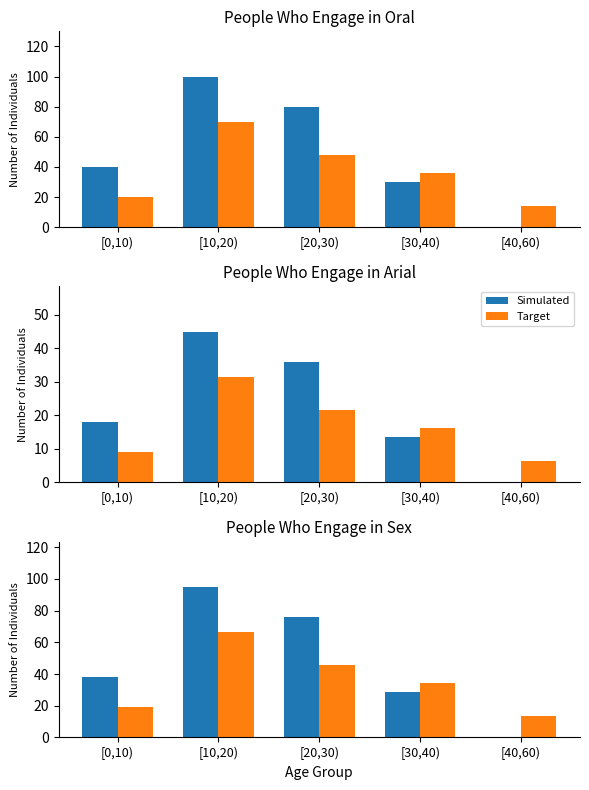

What is the spread (max minus min) of values at [30,40)?

5.7